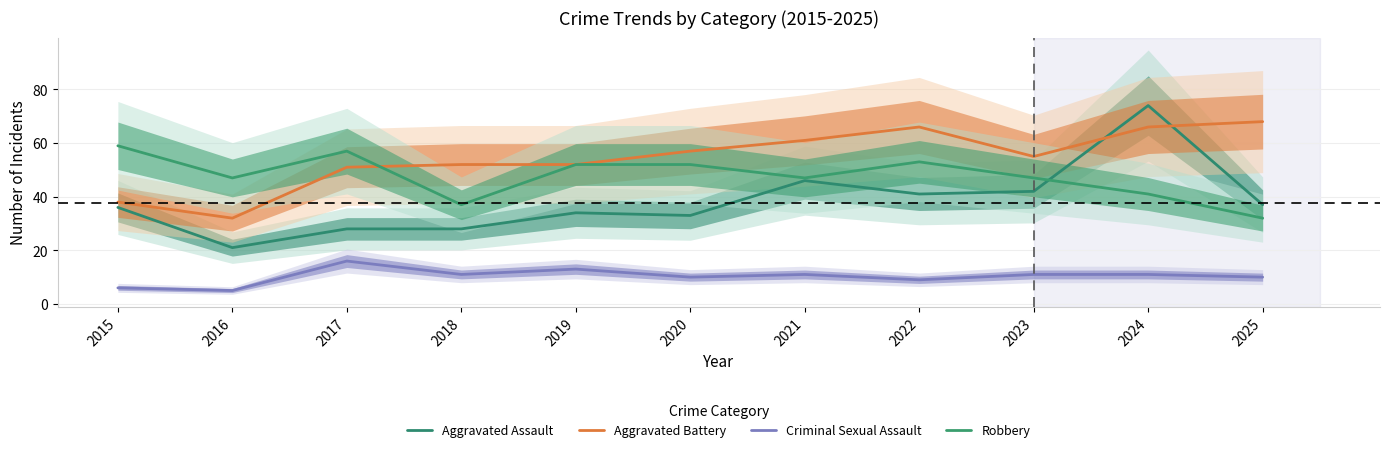

At which label does Aggravated Battery first exceed 55?

2020